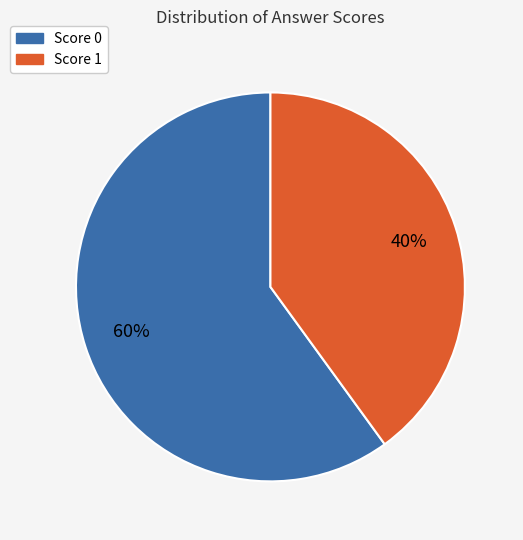

Count the number of slices in the pie.

2